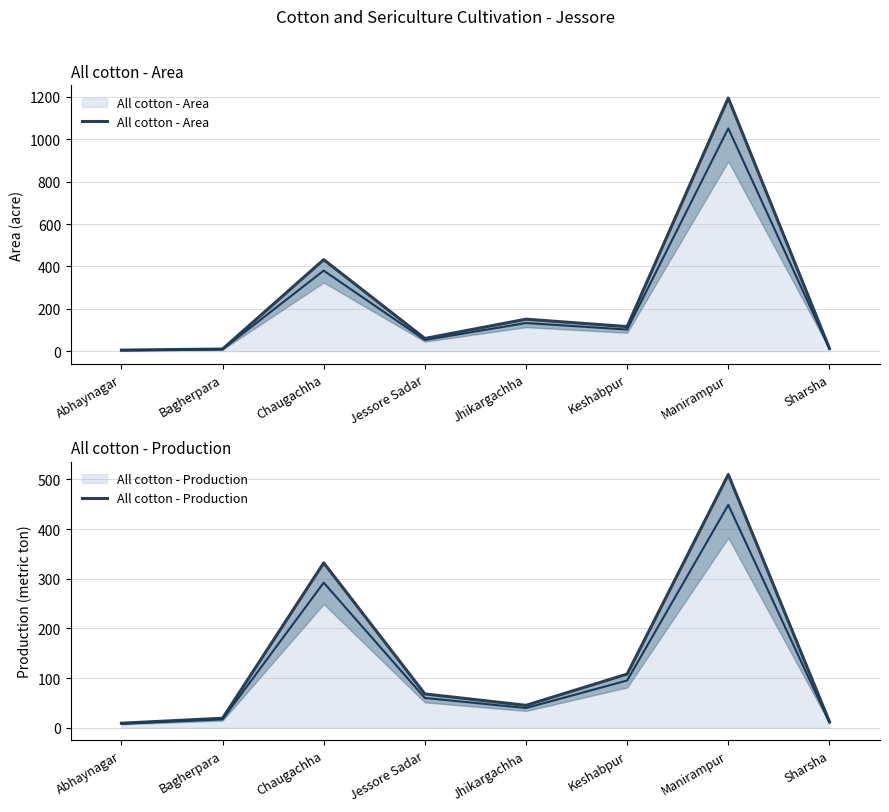

Where is All cotton - Area nearest to the value 600?

Chaugachha